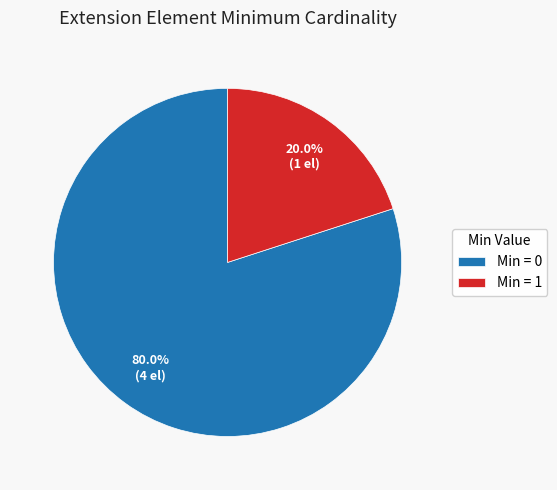

What is the largest slice in the pie chart?

Min = 0